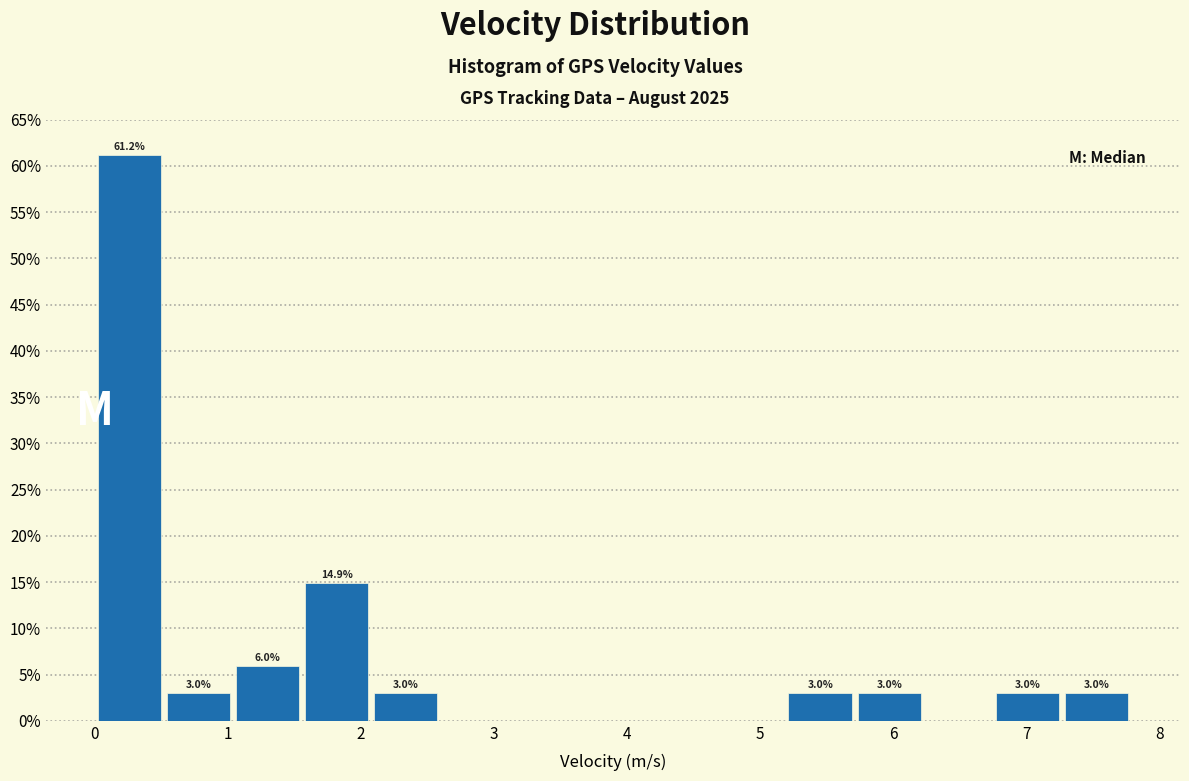

Over which range of the x-axis is the bar tallest?

0.0 to 0.5